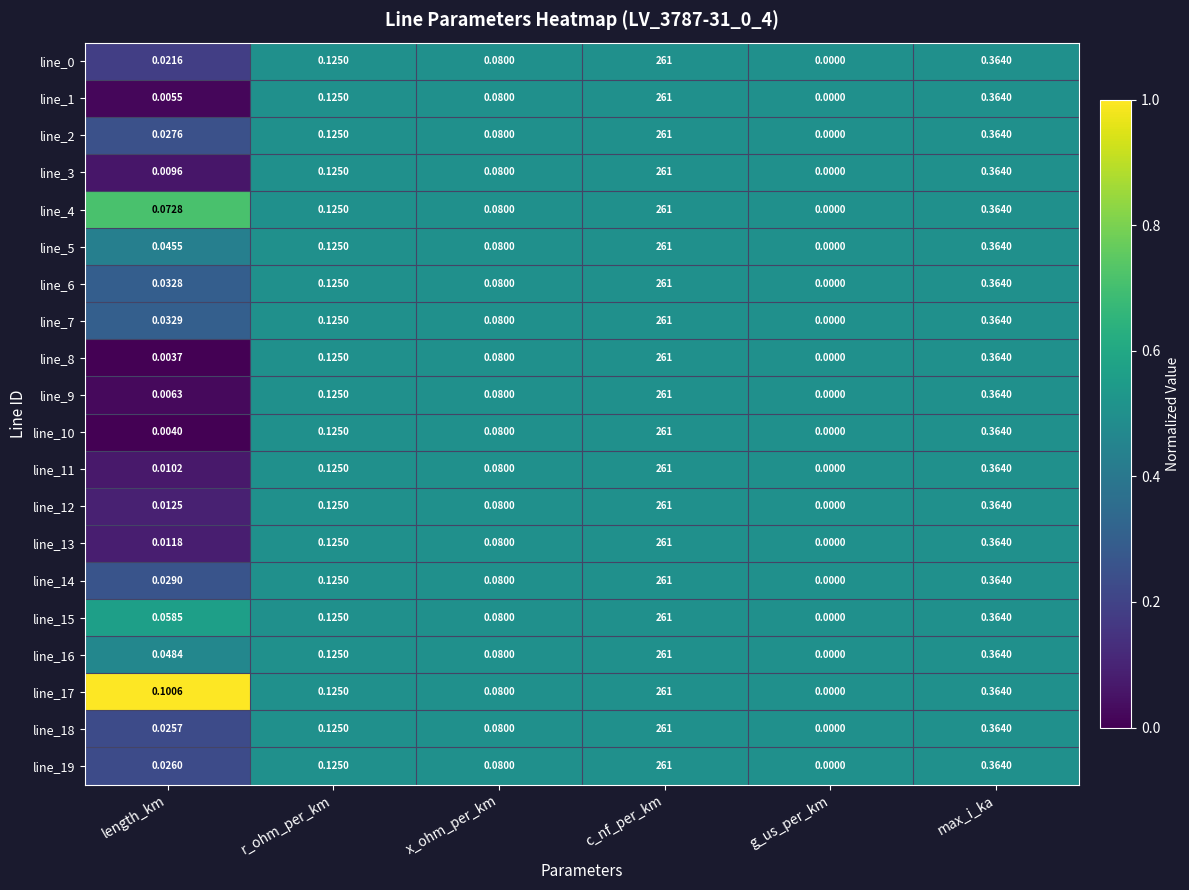

At which label is line_6 closest to 130?

max_i_ka